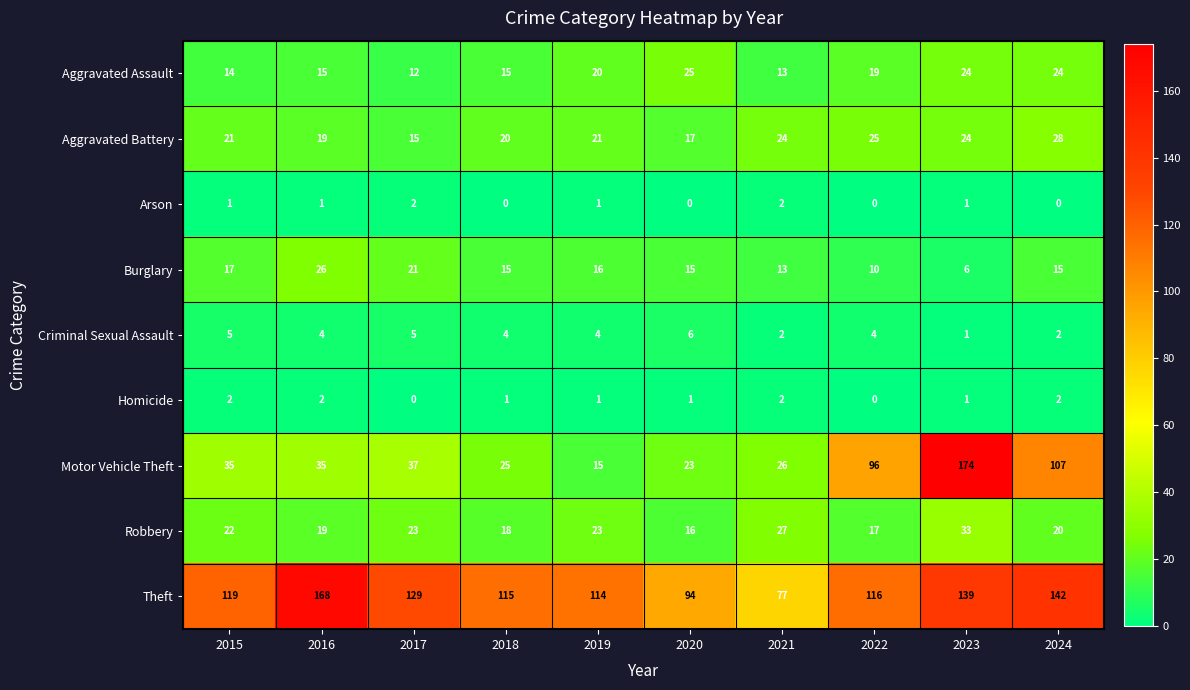

What is the total value across all series at 2015?

236